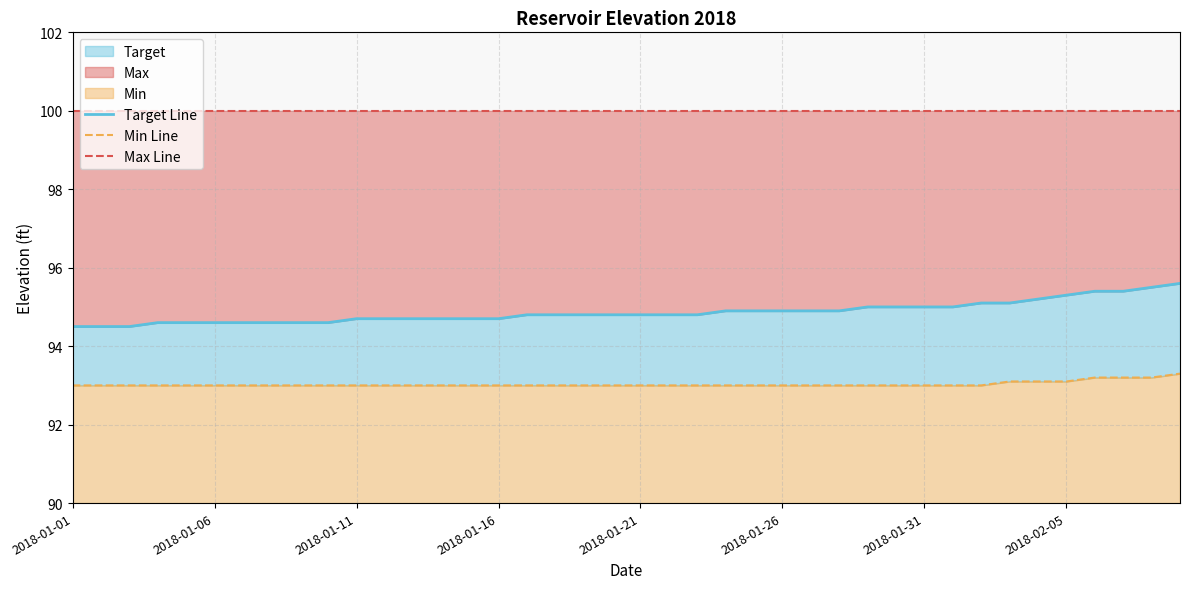

What value does the Max Line series have at 2018-02-05?

100.0